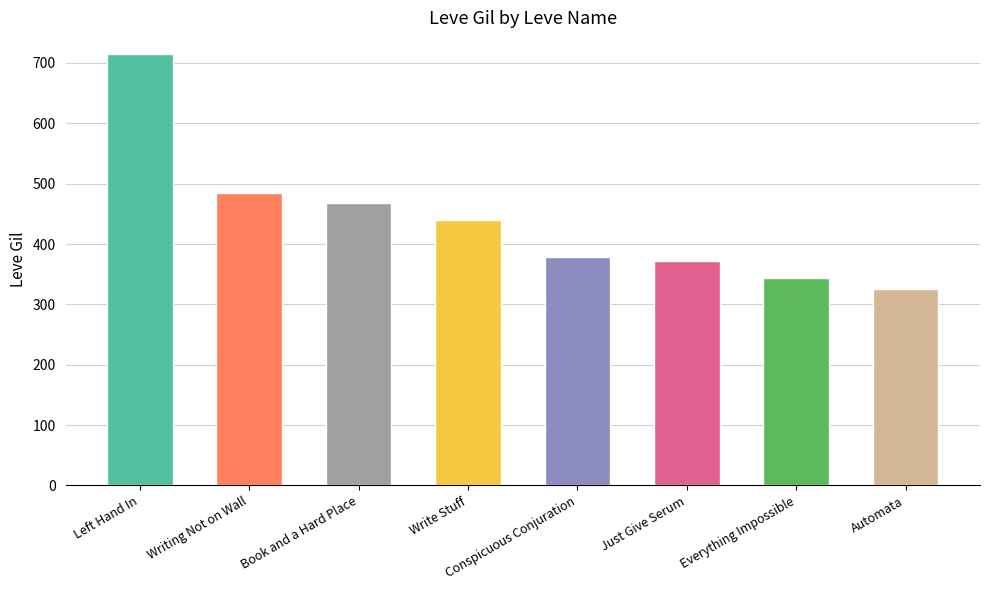

List the labels in order of value, largest first.

Left Hand In, Writing Not on Wall, Book and a Hard Place, Write Stuff, Conspicuous Conjuration, Just Give Serum, Everything Impossible, Automata